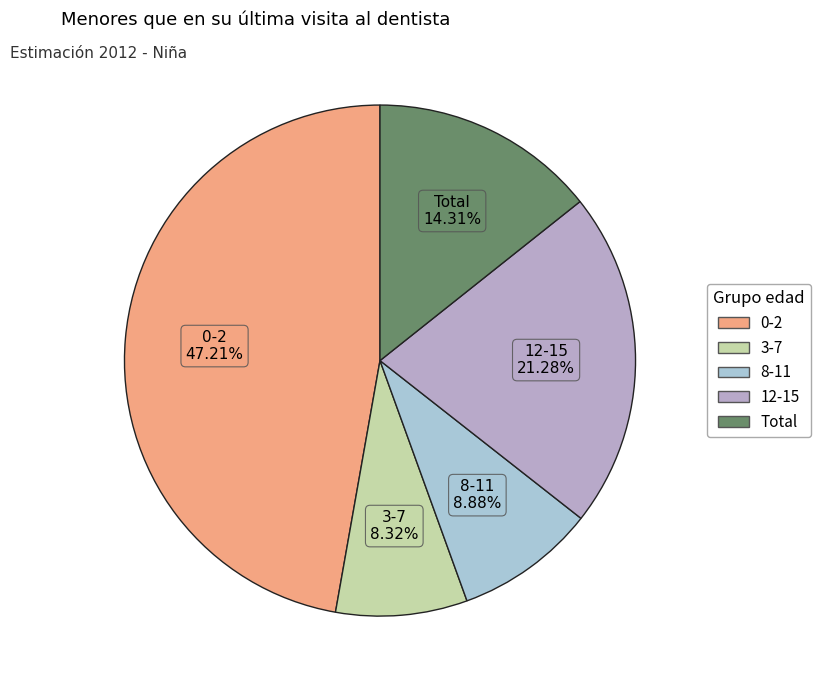

Is Total the majority of the pie?

No